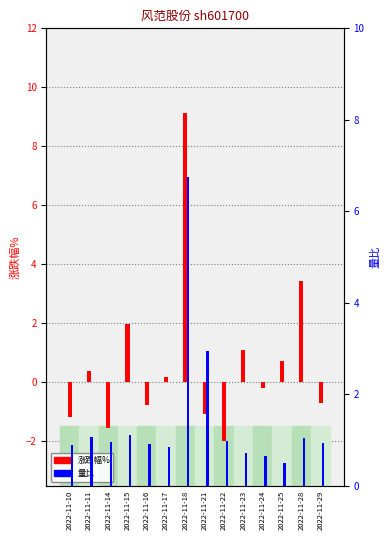

Which series changed the most between 2022-11-22 and 2022-11-29?

涨跌幅%